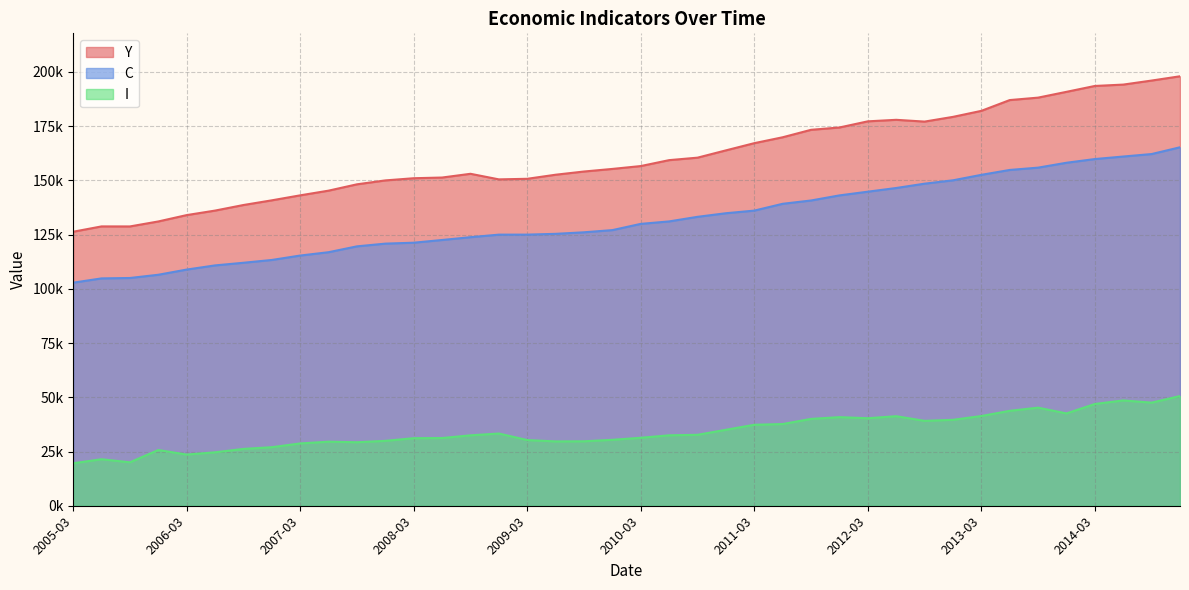

What is the label of the 39th point from the left?

2014-09